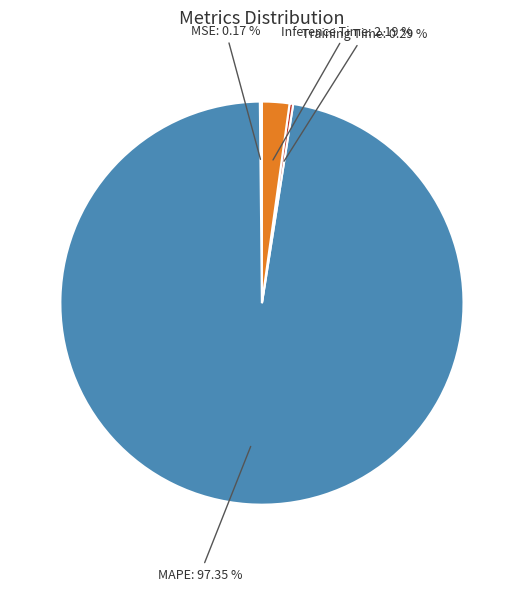

Which category accounts for the majority?

MAPE